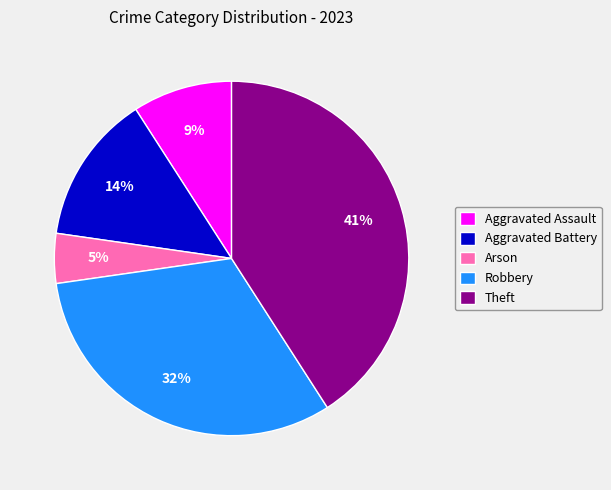

Do Theft and Arson together represent more than half of the pie?

No